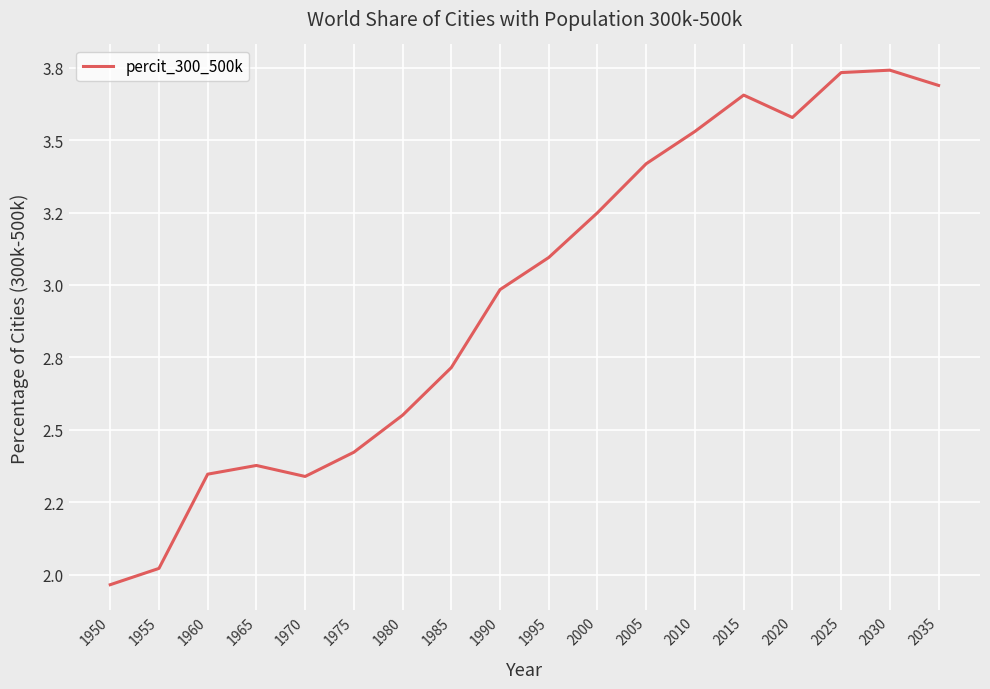

Is this an area chart (filled region under the line)?

No